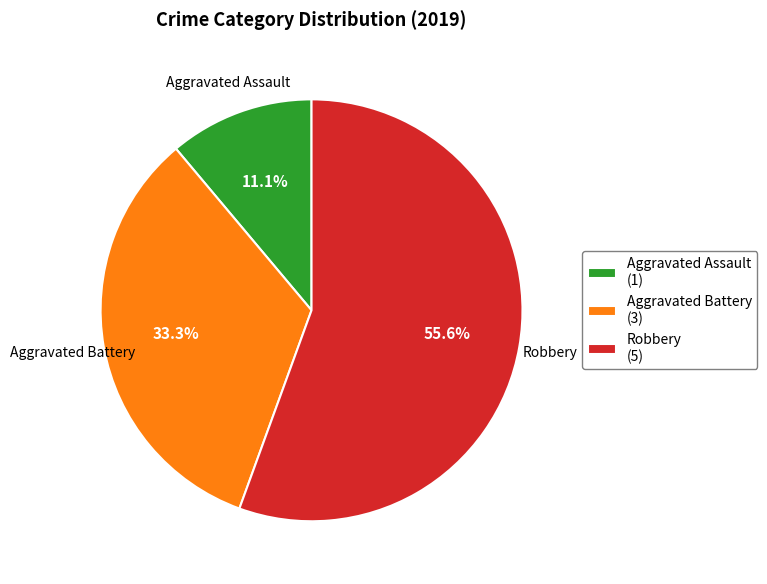

Does any single category account for the majority?

Yes